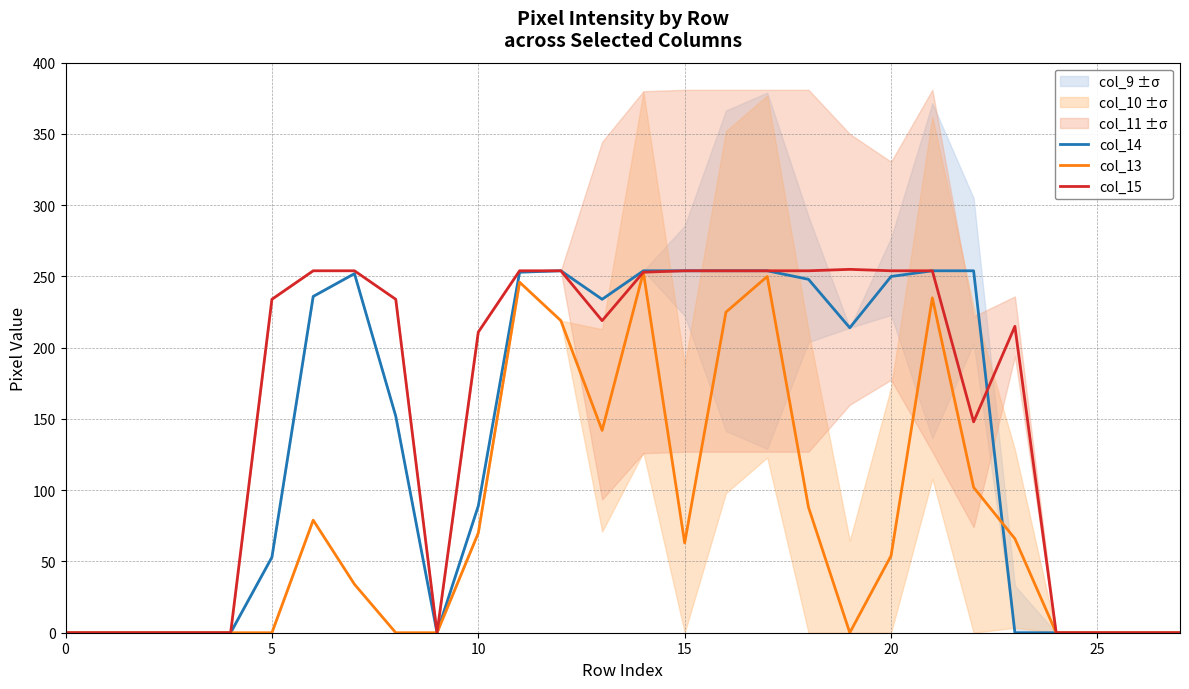

At how many categories does at least one series exceed 178?

18